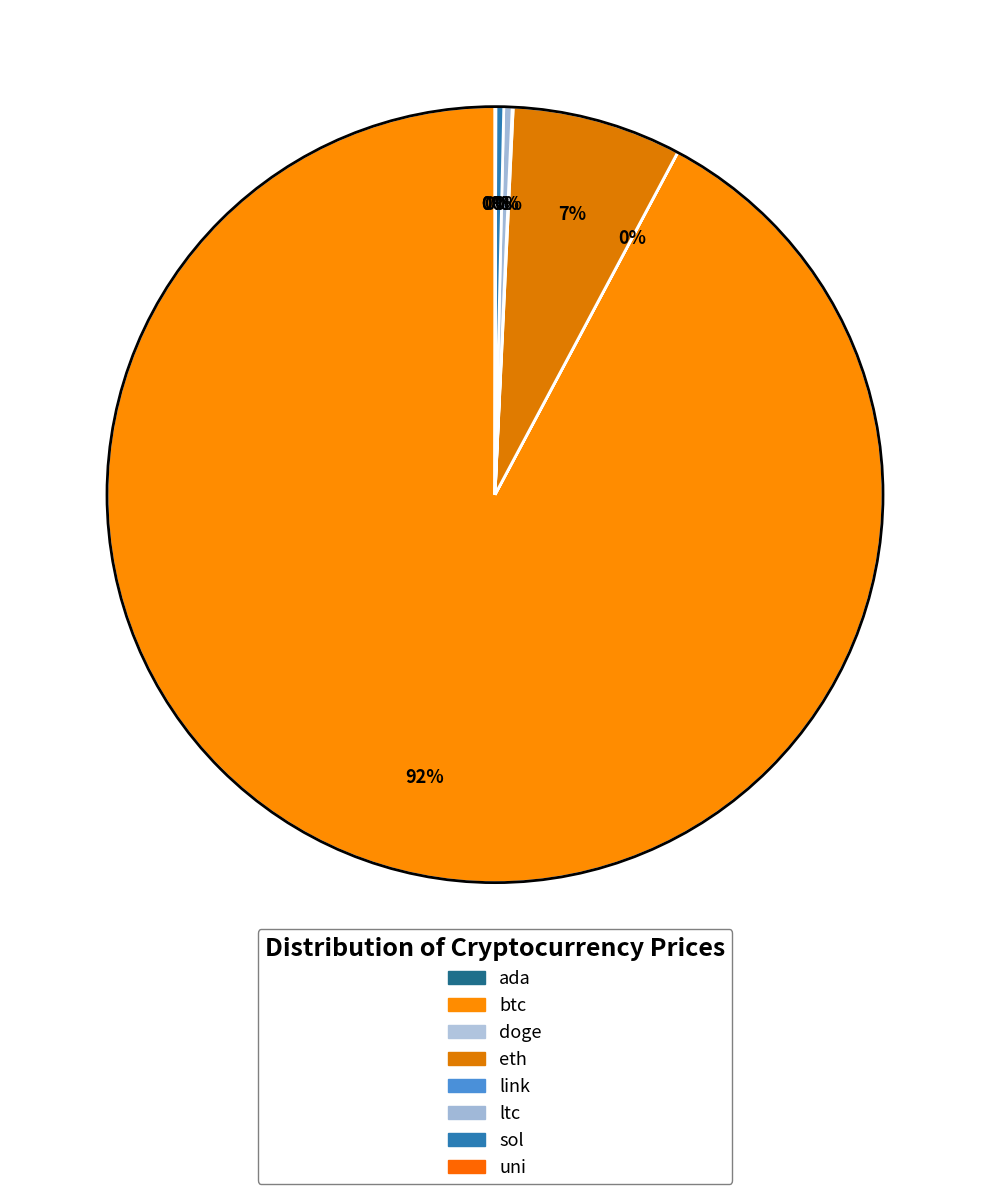

True or false: btc accounts for 92% of the total.

True